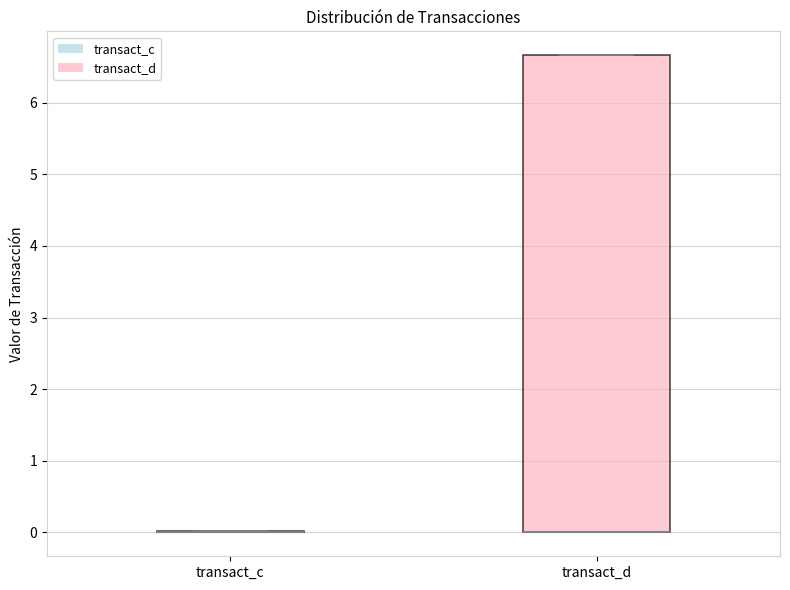

Where is the lower edge of the box for transact_d on the y-axis? The values are not printed on the chart, so give them approximately, as read against the axis.

0.0